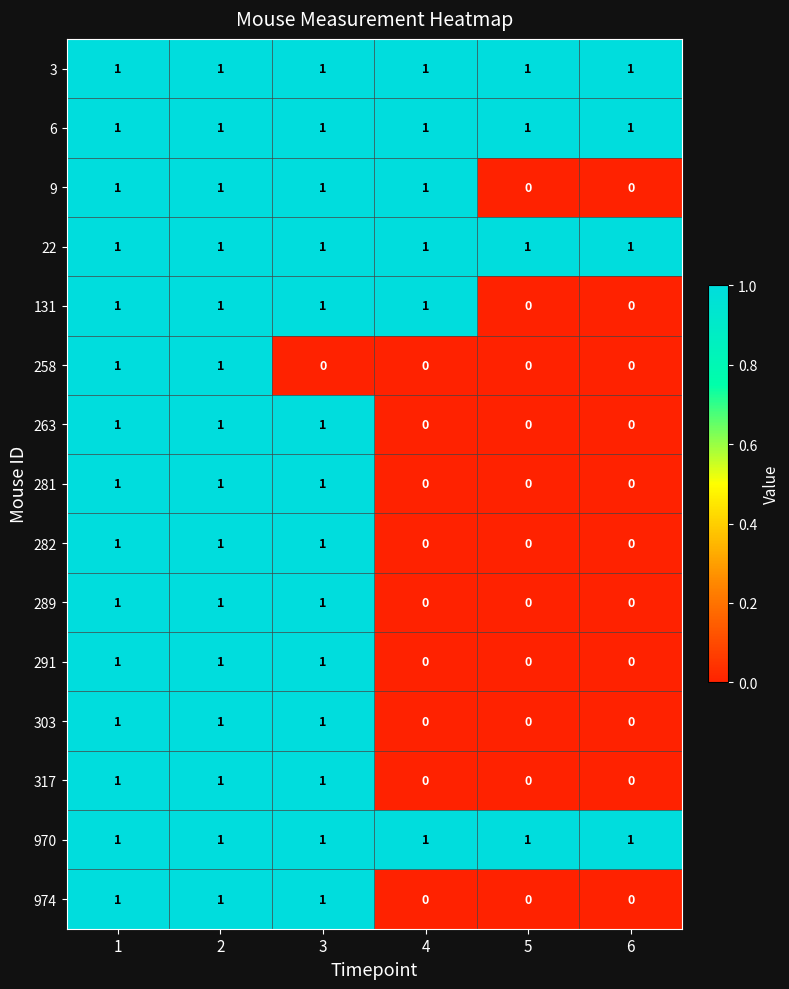

Is it true that 970 equals 0 at 5?

False